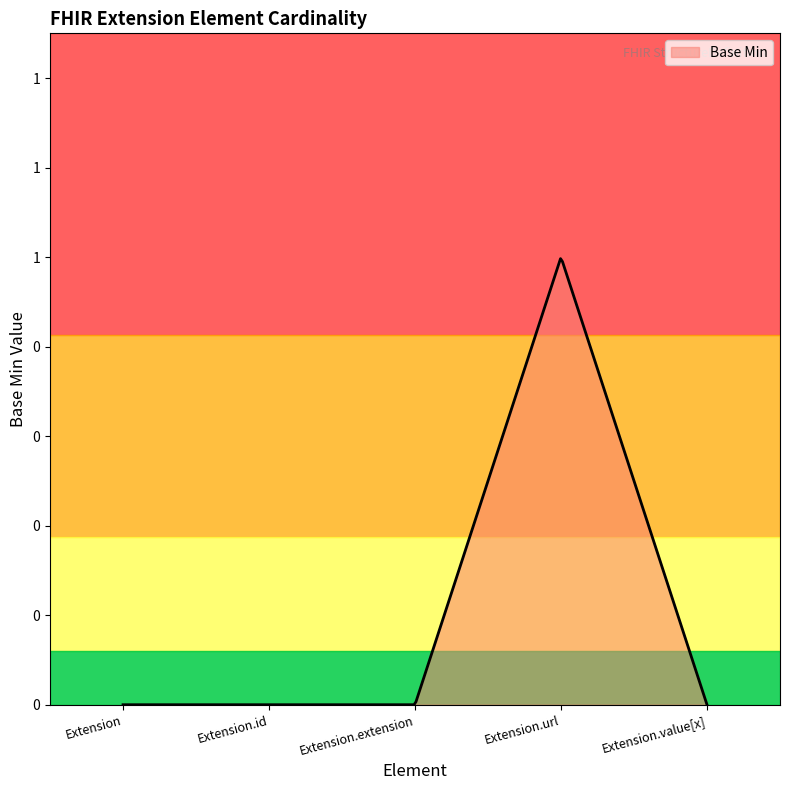

Where is the first local maximum?

Extension.url